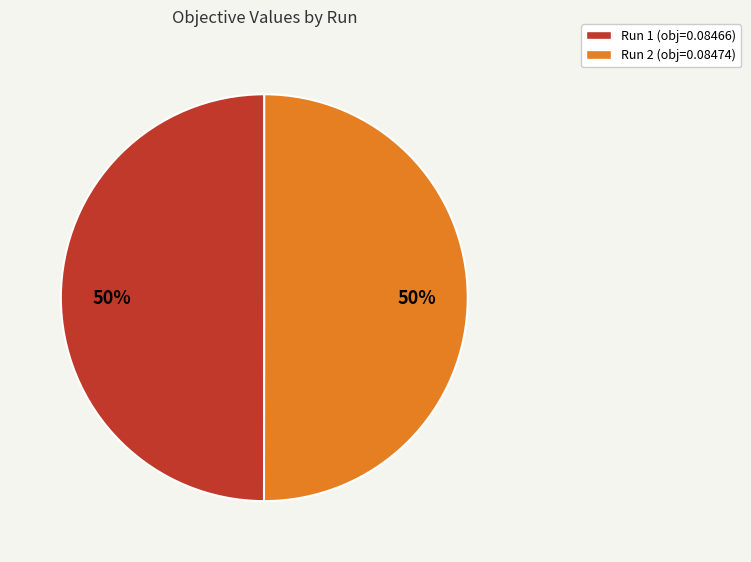

Do Run 2 (obj=0.08474) and Run 1 (obj=0.08466) together represent more than half of the pie?

Yes